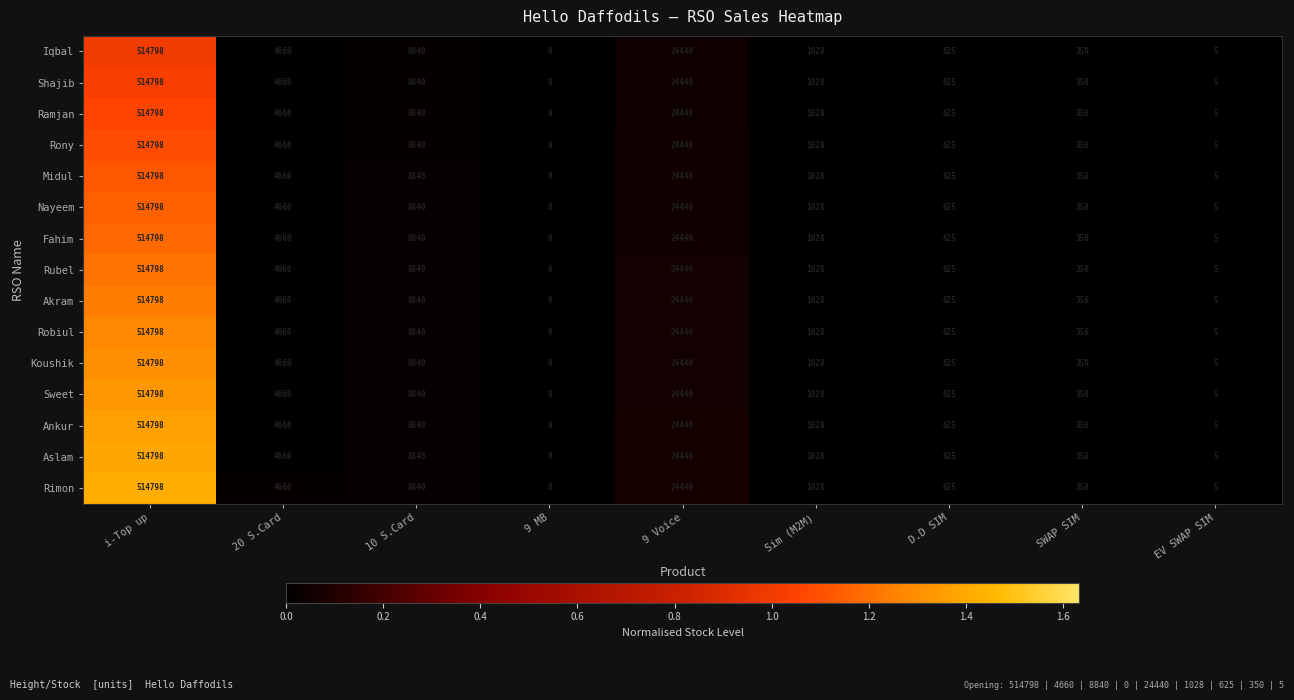

At which label is Fahim closest to 257399?

9 Voice